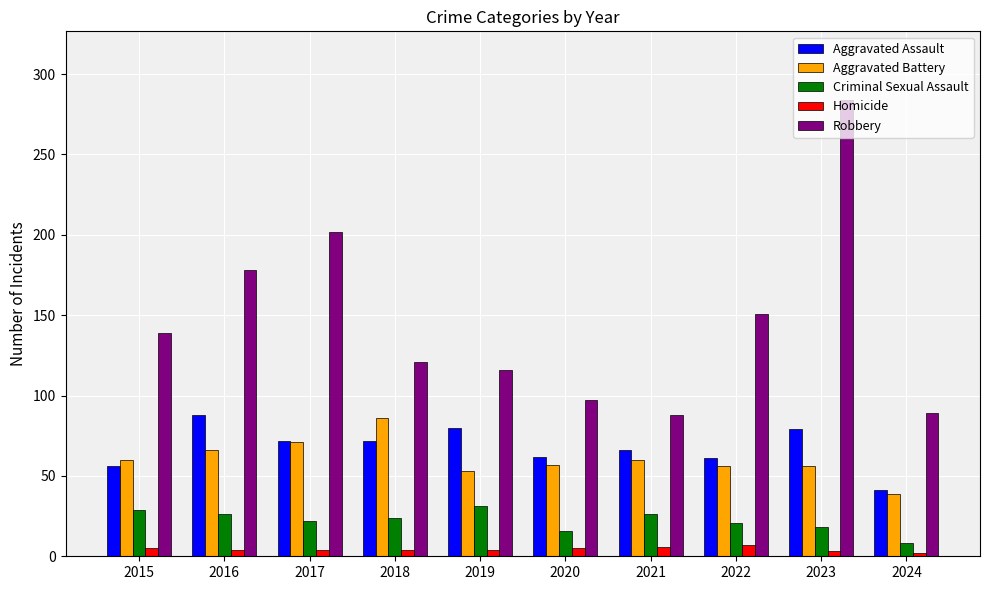

What is the minimum value for Criminal Sexual Assault?

8